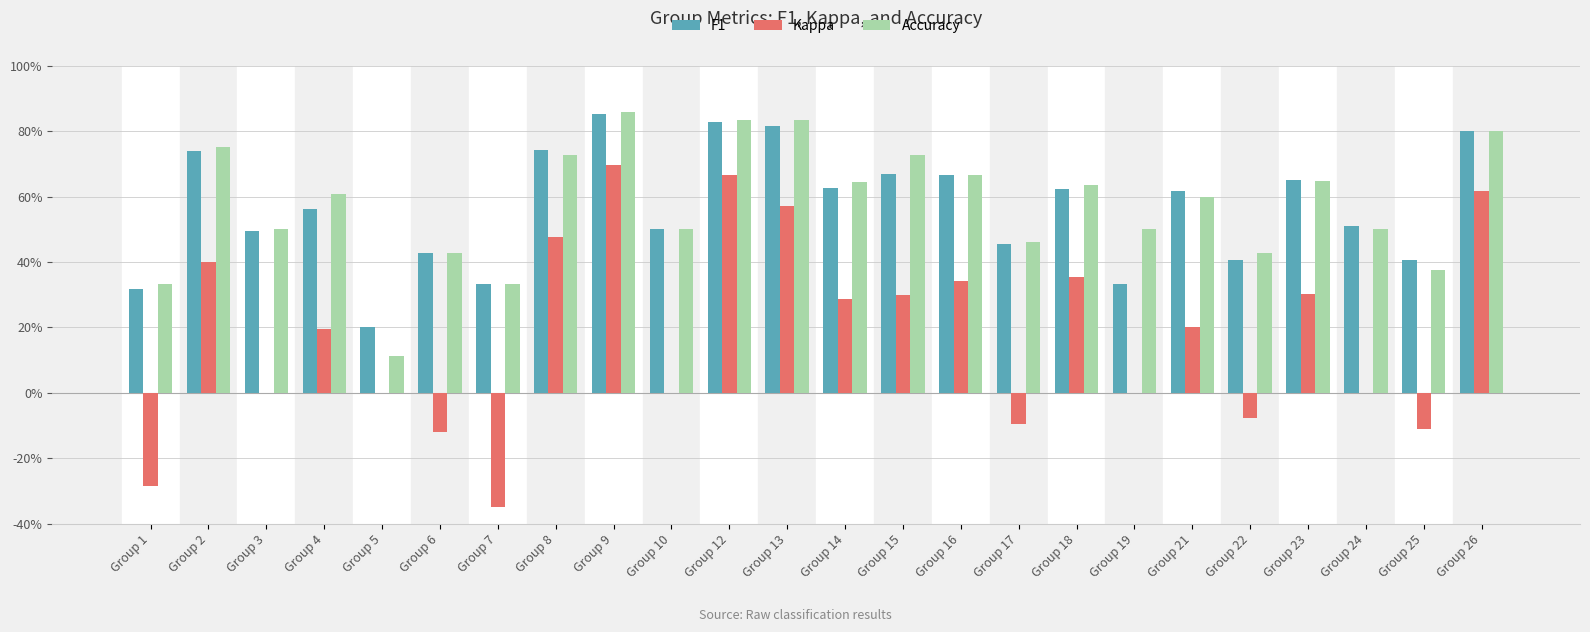

Reading left to right, what are all the values shown in this chart?

F1: 0.3	0.7	0.5	0.6	0.2	0.4	0.3	0.7	0.9	0.5	0.8	0.8	0.6	0.7	0.7	0.5	0.6	0.3	0.6	0.4	0.6	0.5	0.4	0.8
Kappa: -0.3	0.4	0.0	0.2	0.0	-0.1	-0.3	0.5	0.7	0.0	0.7	0.6	0.3	0.3	0.3	-0.1	0.4	0.0	0.2	-0.1	0.3	0.0	-0.1	0.6
Accuracy: 0.3	0.8	0.5	0.6	0.1	0.4	0.3	0.7	0.9	0.5	0.8	0.8	0.6	0.7	0.7	0.5	0.6	0.5	0.6	0.4	0.6	0.5	0.4	0.8